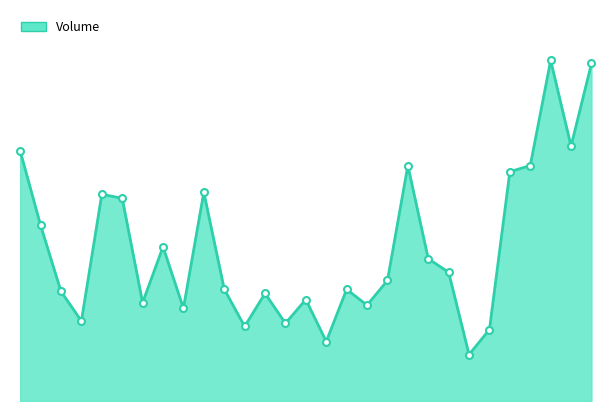

Rank the categories by value from highest to lowest.

2021-02-10, 2021-02-12, 2021-02-11, 2021-01-04, 2021-02-01, 2021-02-09, 2021-02-08, 2021-01-15, 2021-01-08, 2021-01-11, 2021-01-05, 2021-01-13, 2021-02-02, 2021-02-03, 2021-01-29, 2021-01-19, 2021-01-27, 2021-01-06, 2021-01-21, 2021-01-25, 2021-01-12, 2021-01-28, 2021-01-14, 2021-01-07, 2021-01-22, 2021-01-20, 2021-02-05, 2021-01-26, 2021-02-04